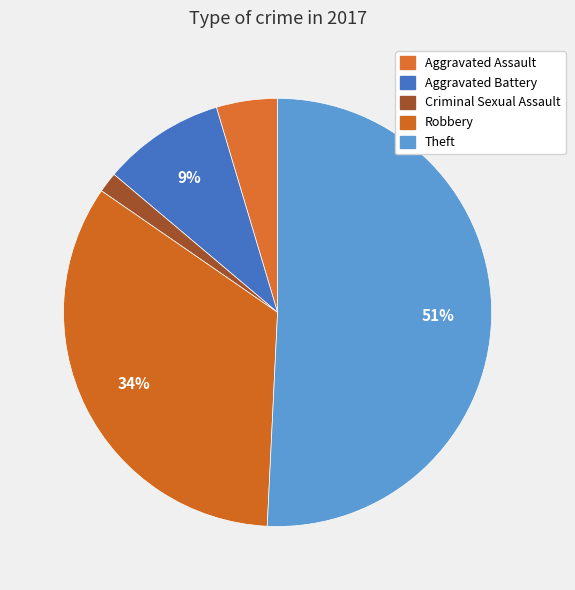

Count the number of slices in the pie.

5